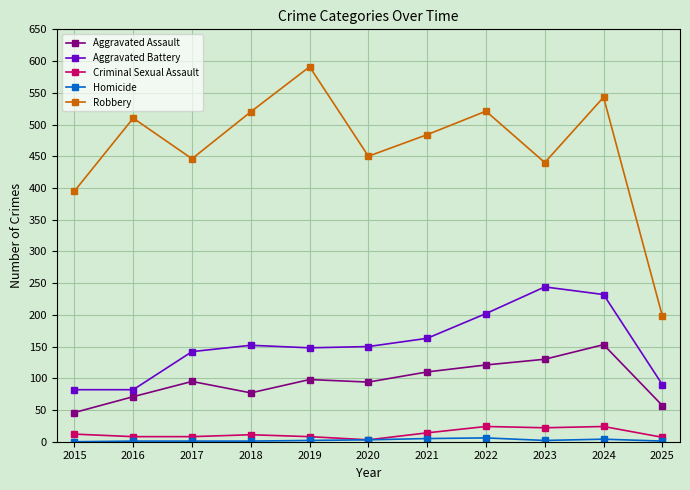

Which category has the highest value across all series?

2019